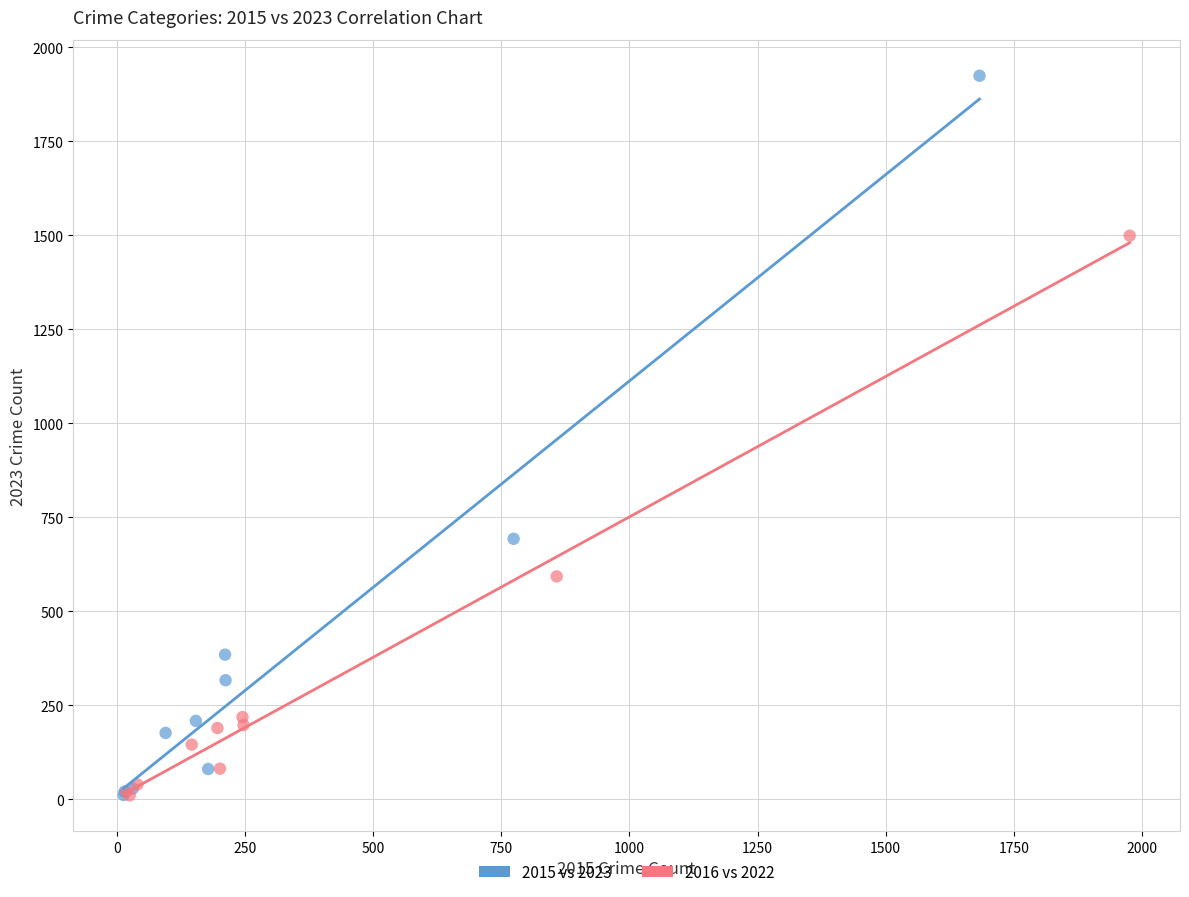

Which series has the largest Y range (max minus min)?

2015 vs 2023